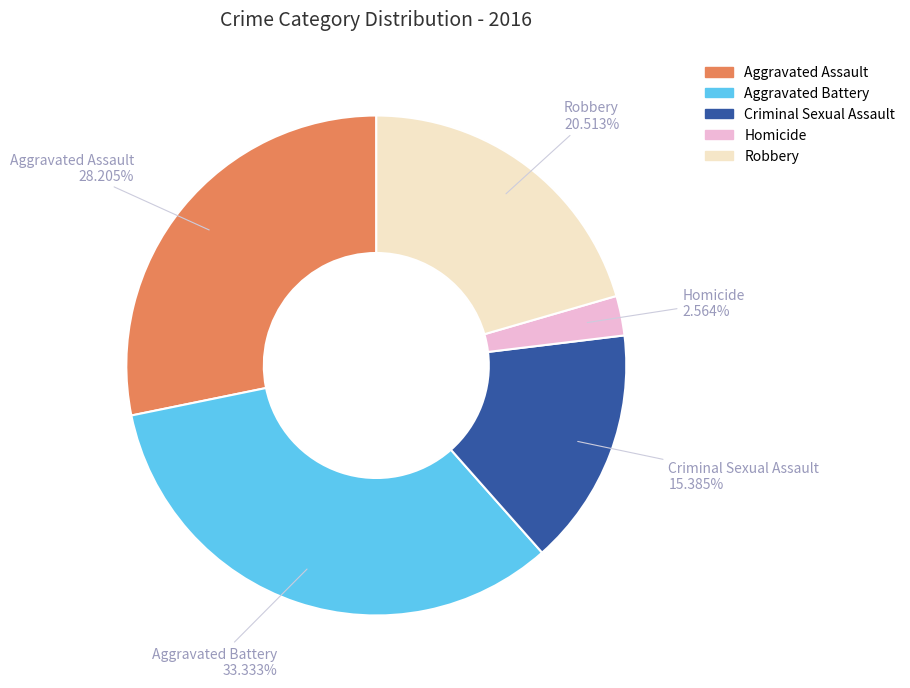

Which slice is the largest?

Aggravated Battery